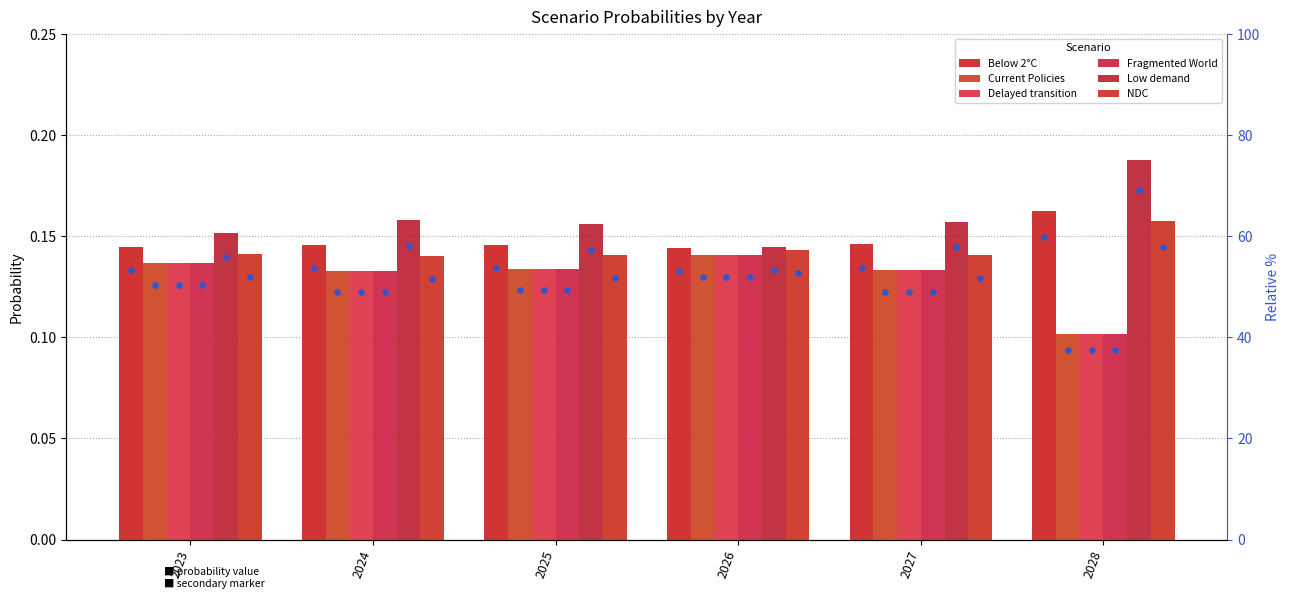

Which series contains the lowest Y value?

Fragmented World